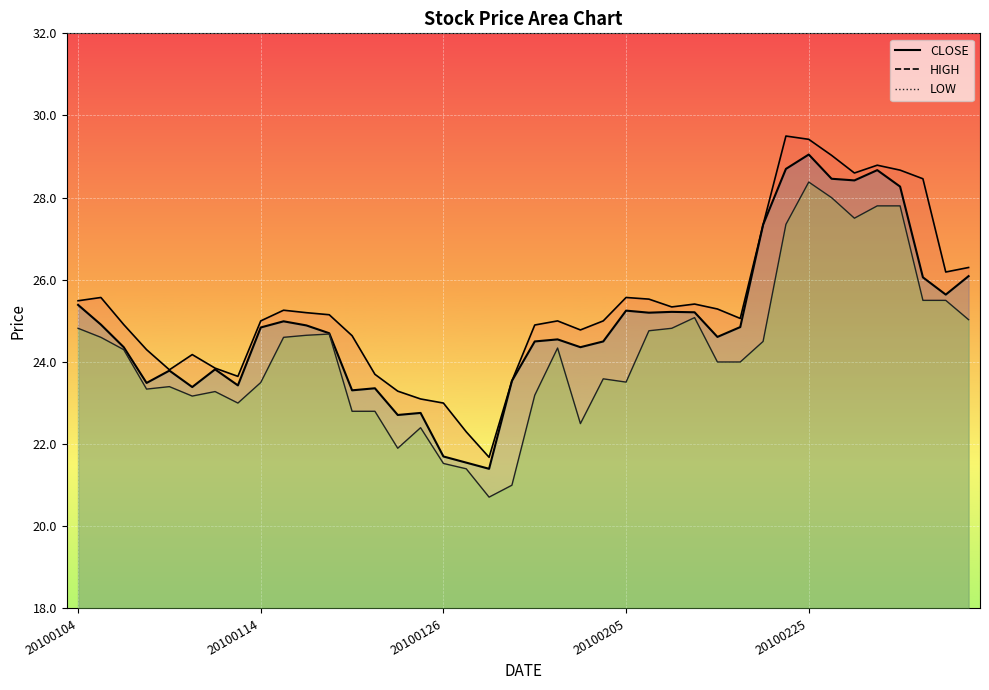

At 31, list the series in order from largest to smallest.

HIGH line, CLOSE line, LOW line